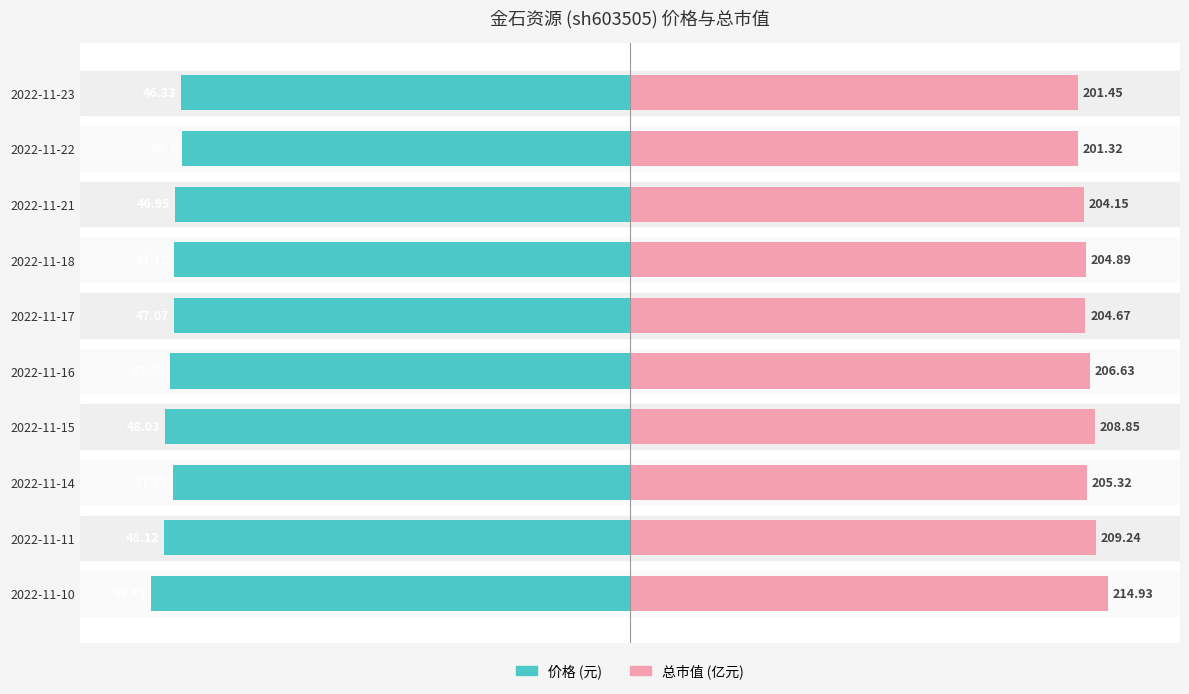

Which series changed the most between 2022-11-17 and 2022-11-15?

总市值(亿元)